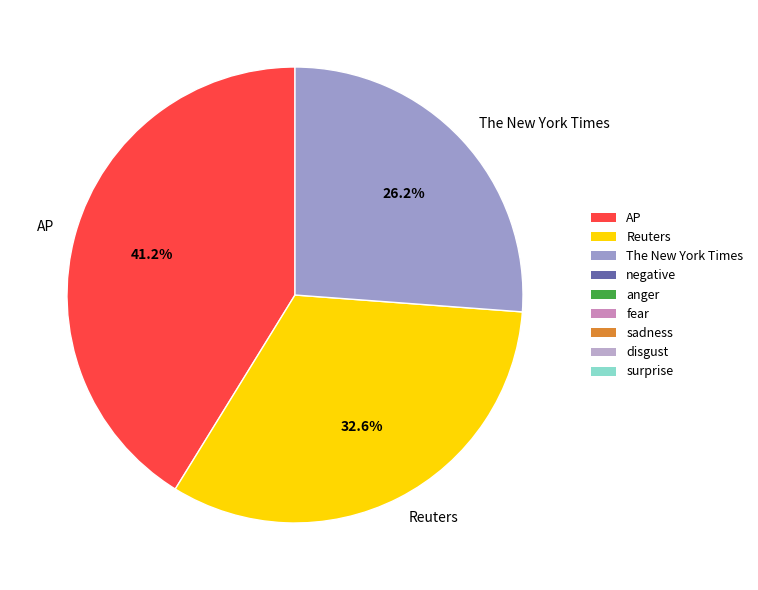

Is it true that Reuters is 33% of the pie?

True